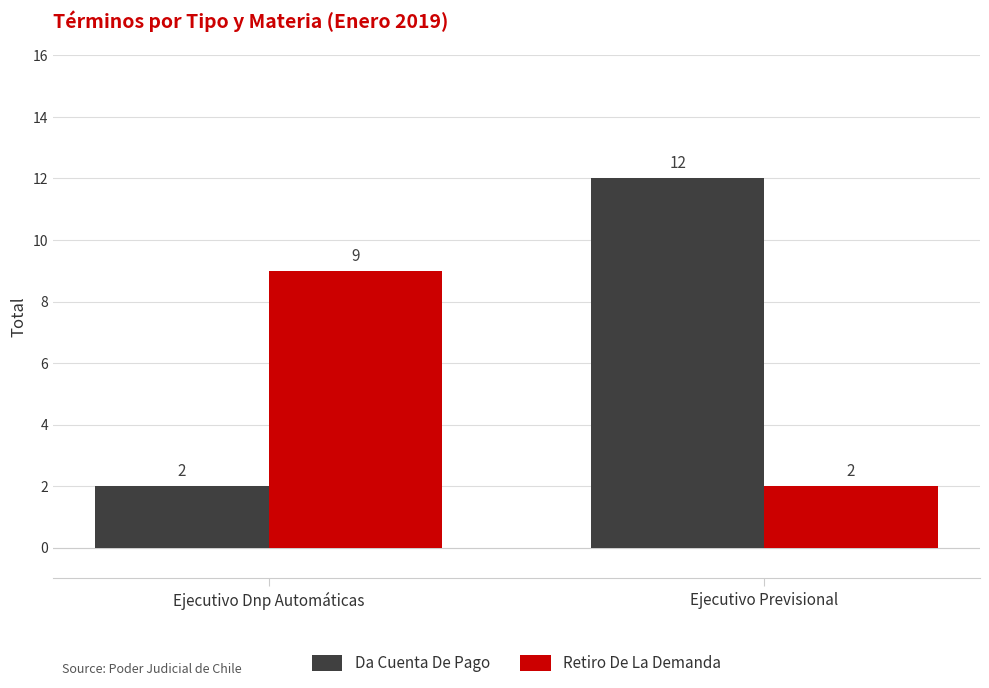

How many series are shown in this chart?

2